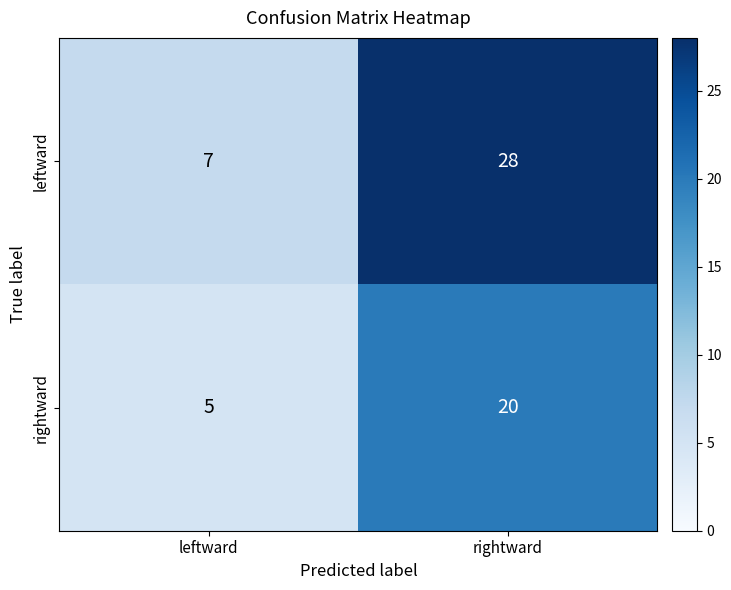

The value of leftward at leftward is 10. True or false?

False